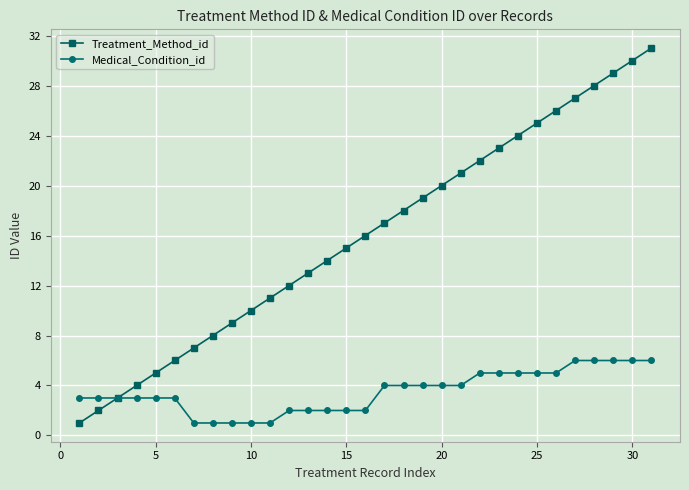

What is the maximum value shown in the chart?

31